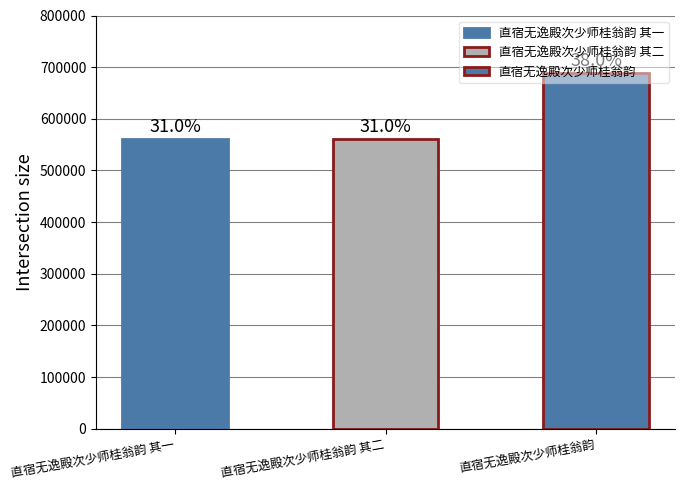

What is the difference between the values at 直宿无逸殿次少师桂翁韵 其二 and 直宿无逸殿次少师桂翁韵?

126887